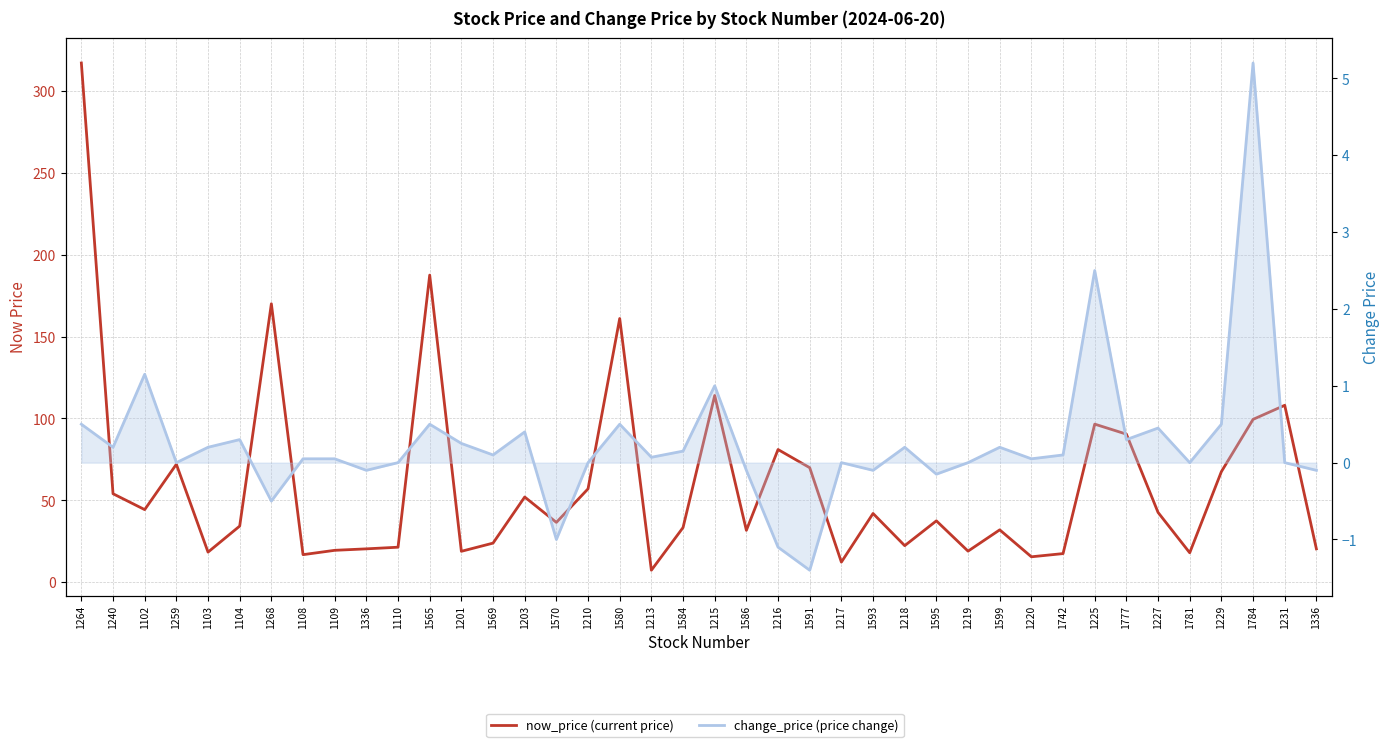

True or false: now_price (current price) and change_price (price change) intersect in this chart.

False